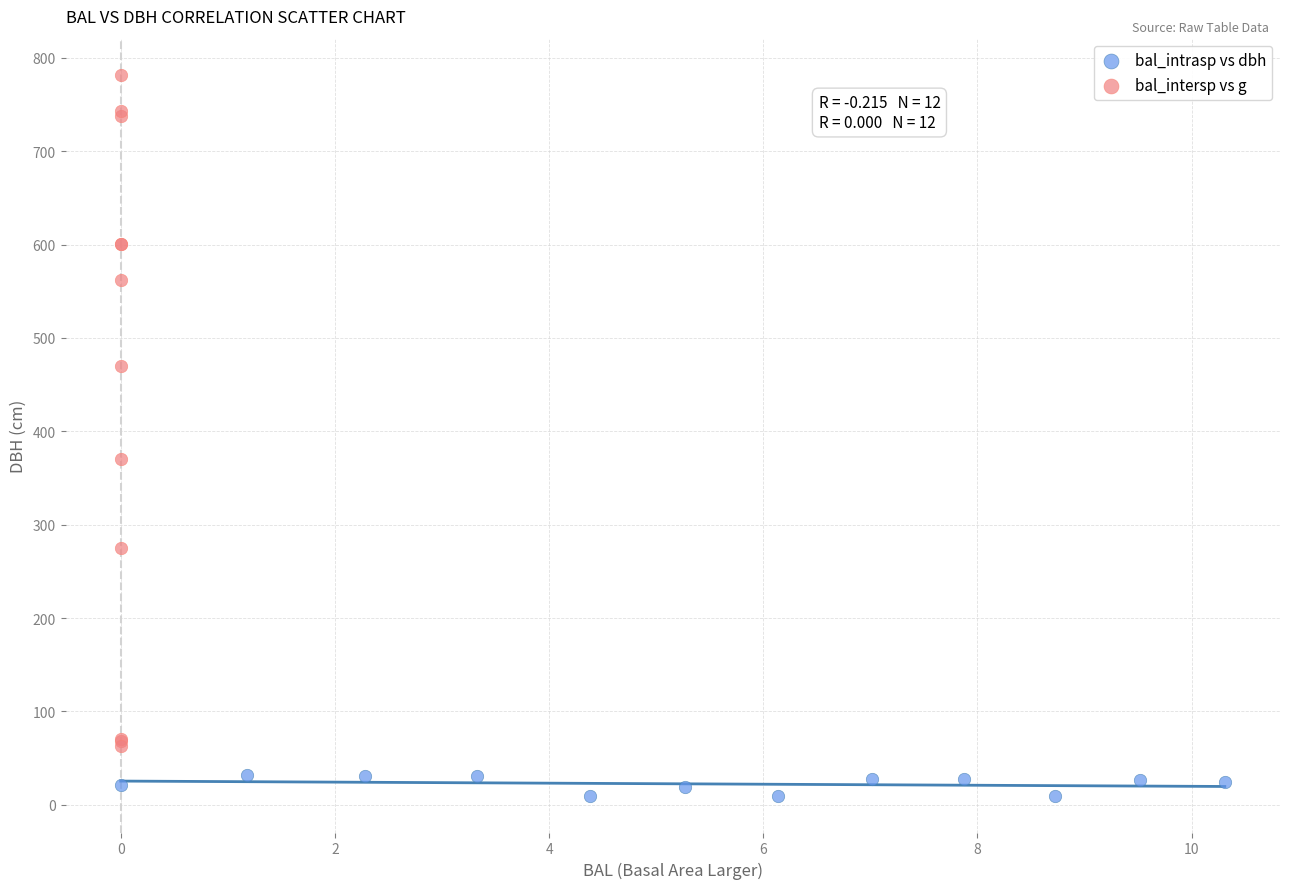

Which series contains the lowest Y value?

bal_intrasp vs dbh